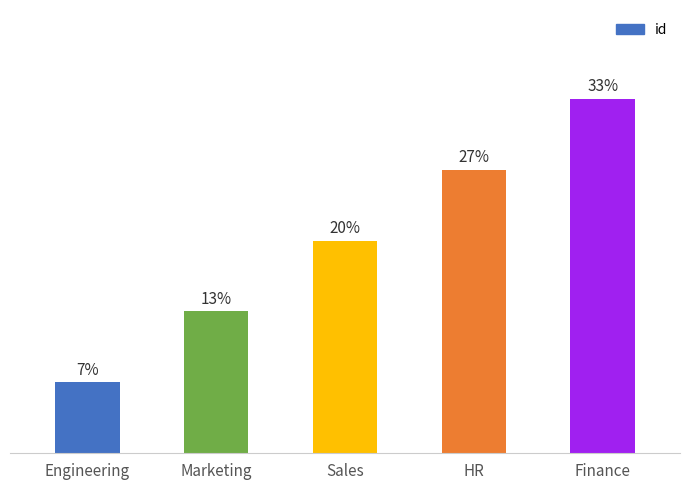

The value at Engineering is 1. True or false?

False